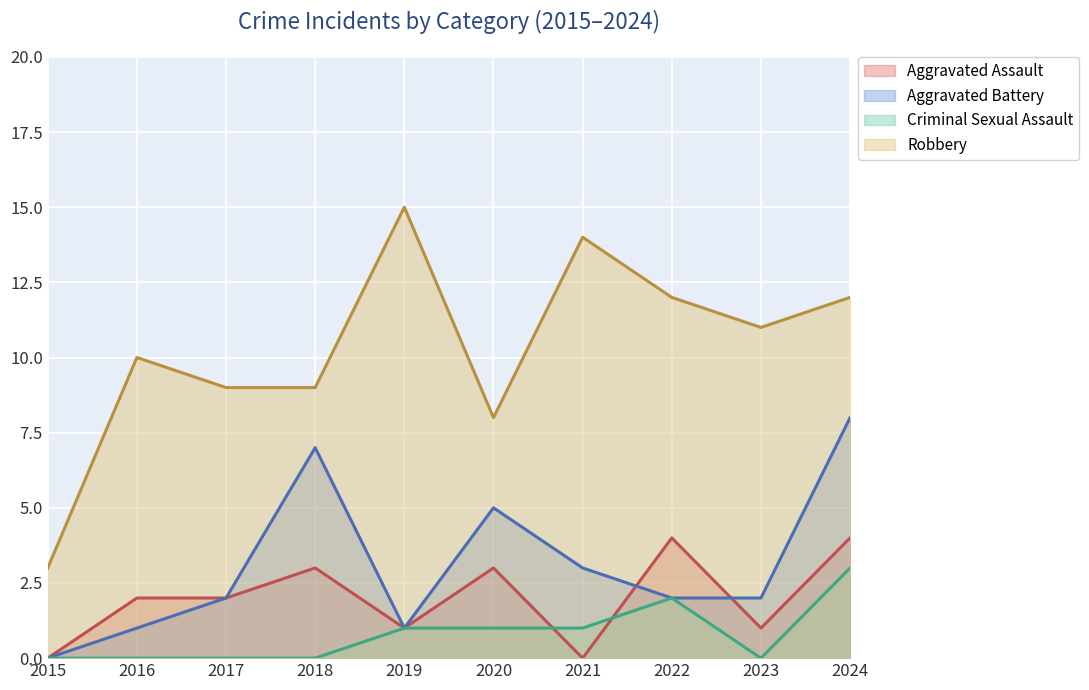

In Aggravated Assault, how many points are lower than both neighbors (excluding endpoints)?

3